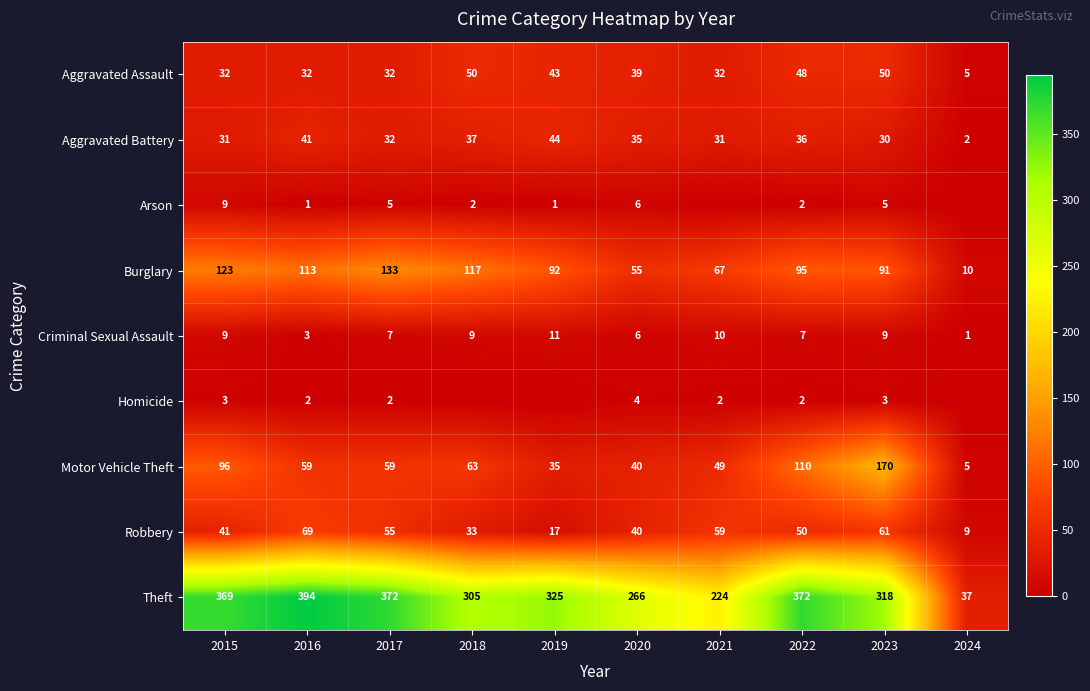

What is the sum of all Motor Vehicle Theft values?

686